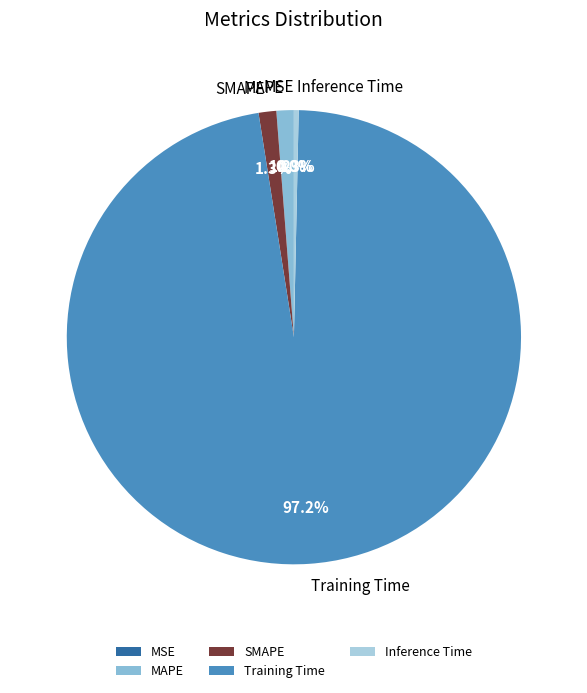

Is Inference Time the majority of the pie?

No